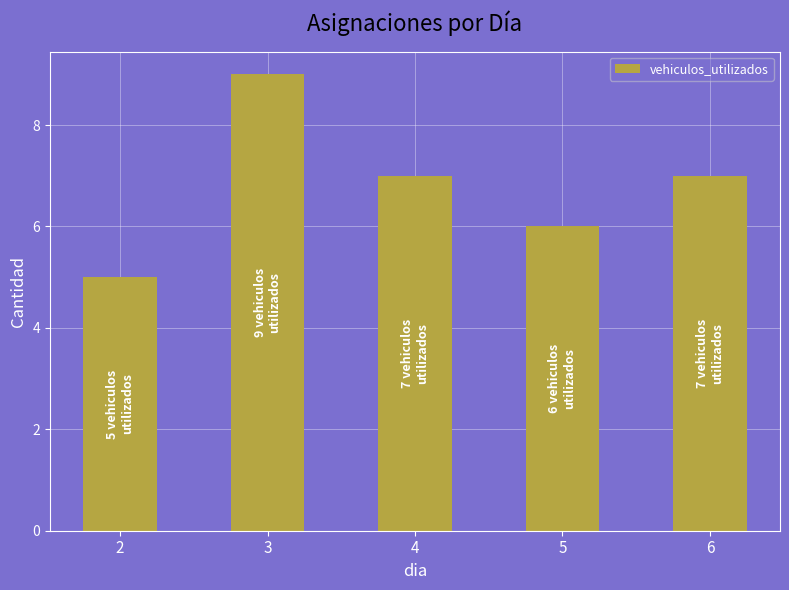

What is the change in value from 3 to 4?

-2